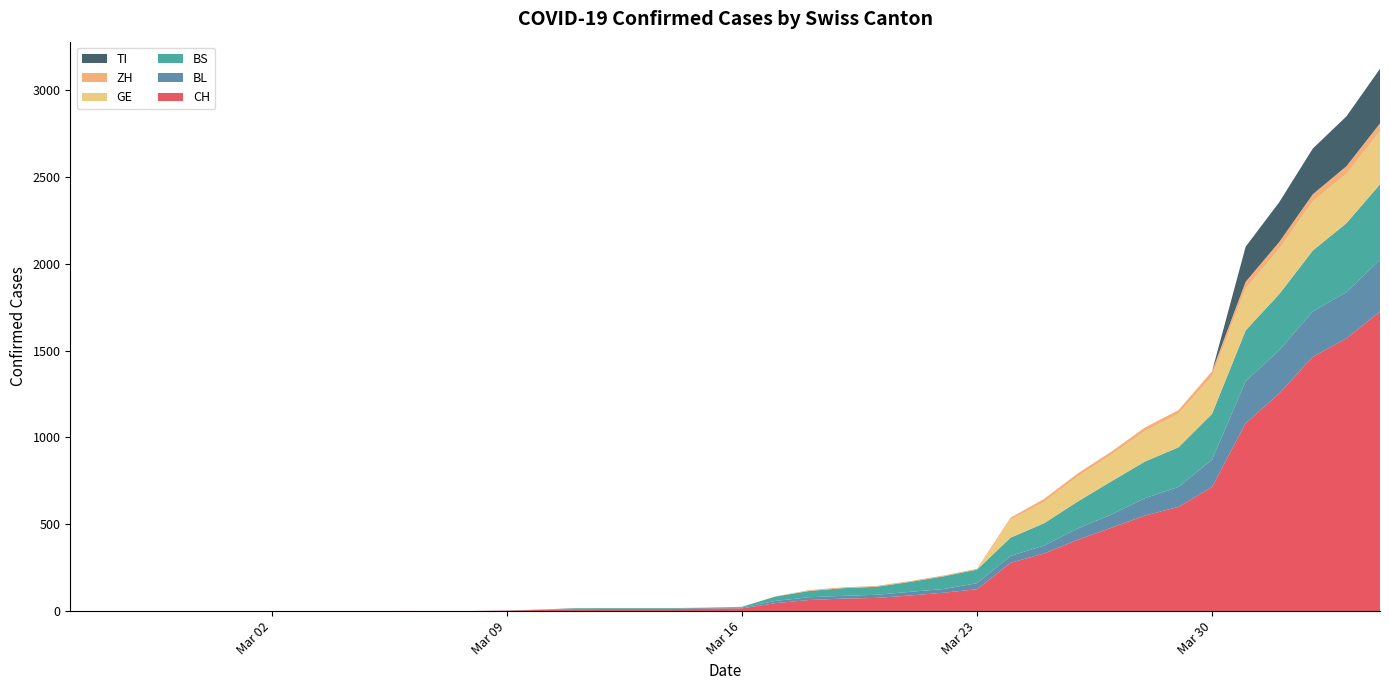

Reading left to right, extract all data points from this chart.

CH: 2020-02-25=0	2020-02-26=0	2020-02-27=0	2020-02-28=0	2020-02-29=0	2020-03-01=0	2020-03-02=0	2020-03-03=0	2020-03-04=0	2020-03-05=0	2020-03-06=1	2020-03-07=1	2020-03-08=1	2020-03-09=3	2020-03-10=7	2020-03-11=11	2020-03-12=12	2020-03-13=12	2020-03-14=12	2020-03-15=15	2020-03-16=16	2020-03-17=46	2020-03-18=64	2020-03-19=72	2020-03-20=76	2020-03-21=90	2020-03-22=106	2020-03-23=126	2020-03-24=278	2020-03-25=332	2020-03-26=411	2020-03-27=480	2020-03-28=550	2020-03-29=600	2020-03-30=715	2020-03-31=1082	2020-04-01=1253	2020-04-02=1464	2020-04-03=1570	2020-04-04=1725
BL: 2020-02-25=0	2020-02-26=0	2020-02-27=0	2020-02-28=0	2020-02-29=0	2020-03-01=0	2020-03-02=0	2020-03-03=0	2020-03-04=0	2020-03-05=0	2020-03-06=0	2020-03-07=0	2020-03-08=0	2020-03-09=1	2020-03-10=2	2020-03-11=2	2020-03-12=2	2020-03-13=2	2020-03-14=2	2020-03-15=5	2020-03-16=5	2020-03-17=13	2020-03-18=16	2020-03-19=16	2020-03-20=18	2020-03-21=21	2020-03-22=21	2020-03-23=35	2020-03-24=40	2020-03-25=46	2020-03-26=65	2020-03-27=76	2020-03-28=100	2020-03-29=115	2020-03-30=158	2020-03-31=242	2020-04-01=249	2020-04-02=262	2020-04-03=266	2020-04-04=298
BS: 2020-02-25=0	2020-02-26=0	2020-02-27=0	2020-02-28=0	2020-02-29=0	2020-03-01=0	2020-03-02=0	2020-03-03=0	2020-03-04=0	2020-03-05=0	2020-03-06=0	2020-03-07=0	2020-03-08=0	2020-03-09=0	2020-03-10=0	2020-03-11=4	2020-03-12=4	2020-03-13=4	2020-03-14=4	2020-03-15=0	2020-03-16=4	2020-03-17=25	2020-03-18=36	2020-03-19=44	2020-03-20=46	2020-03-21=57	2020-03-22=73	2020-03-23=78	2020-03-24=105	2020-03-25=128	2020-03-26=155	2020-03-27=191	2020-03-28=211	2020-03-29=228	2020-03-30=263	2020-03-31=292	2020-04-01=323	2020-04-02=350	2020-04-03=397	2020-04-04=434
GE: 2020-02-25=0	2020-02-26=0	2020-02-27=0	2020-02-28=0	2020-02-29=0	2020-03-01=0	2020-03-02=0	2020-03-03=0	2020-03-04=0	2020-03-05=0	2020-03-06=0	2020-03-07=0	2020-03-08=0	2020-03-09=0	2020-03-10=0	2020-03-11=0	2020-03-12=0	2020-03-13=0	2020-03-14=0	2020-03-15=0	2020-03-16=0	2020-03-17=0	2020-03-18=0	2020-03-19=0	2020-03-20=0	2020-03-21=0	2020-03-22=0	2020-03-23=0	2020-03-24=103	2020-03-25=122	2020-03-26=144	2020-03-27=153	2020-03-28=175	2020-03-29=193	2020-03-30=216	2020-03-31=241	2020-04-01=260	2020-04-02=283	2020-04-03=284	2020-04-04=305
ZH: 2020-02-25=0	2020-02-26=0	2020-02-27=0	2020-02-28=0	2020-02-29=0	2020-03-01=0	2020-03-02=0	2020-03-03=0	2020-03-04=0	2020-03-05=0	2020-03-06=0	2020-03-07=0	2020-03-08=0	2020-03-09=0	2020-03-10=0	2020-03-11=0	2020-03-12=0	2020-03-13=0	2020-03-14=0	2020-03-15=0	2020-03-16=0	2020-03-17=1	2020-03-18=5	2020-03-19=5	2020-03-20=5	2020-03-21=5	2020-03-22=5	2020-03-23=5	2020-03-24=12	2020-03-25=18	2020-03-26=18	2020-03-27=18	2020-03-28=21	2020-03-29=21	2020-03-30=29	2020-03-31=39	2020-04-01=40	2020-04-02=41	2020-04-03=44	2020-04-04=46
TI: 2020-02-25=0	2020-02-26=0	2020-02-27=0	2020-02-28=0	2020-02-29=0	2020-03-01=0	2020-03-02=0	2020-03-03=0	2020-03-04=0	2020-03-05=0	2020-03-06=0	2020-03-07=0	2020-03-08=0	2020-03-09=0	2020-03-10=0	2020-03-11=0	2020-03-12=0	2020-03-13=0	2020-03-14=0	2020-03-15=0	2020-03-16=0	2020-03-17=0	2020-03-18=0	2020-03-19=0	2020-03-20=0	2020-03-21=0	2020-03-22=0	2020-03-23=0	2020-03-24=0	2020-03-25=0	2020-03-26=0	2020-03-27=0	2020-03-28=0	2020-03-29=0	2020-03-30=0	2020-03-31=202	2020-04-01=229	2020-04-02=263	2020-04-03=287	2020-04-04=314